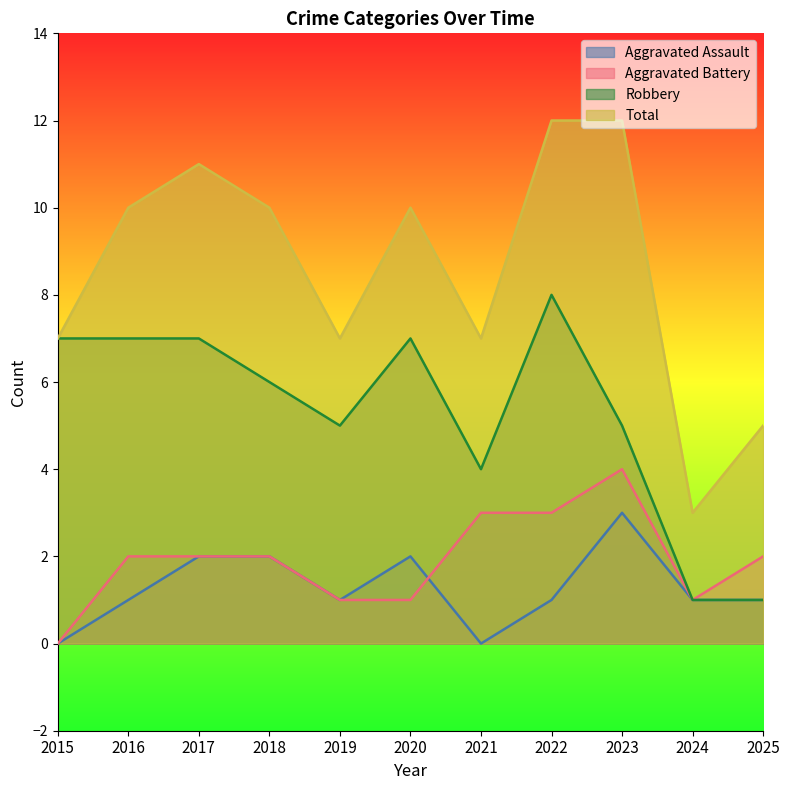

What is the difference between the second highest and minimum values in the Robbery series?

6